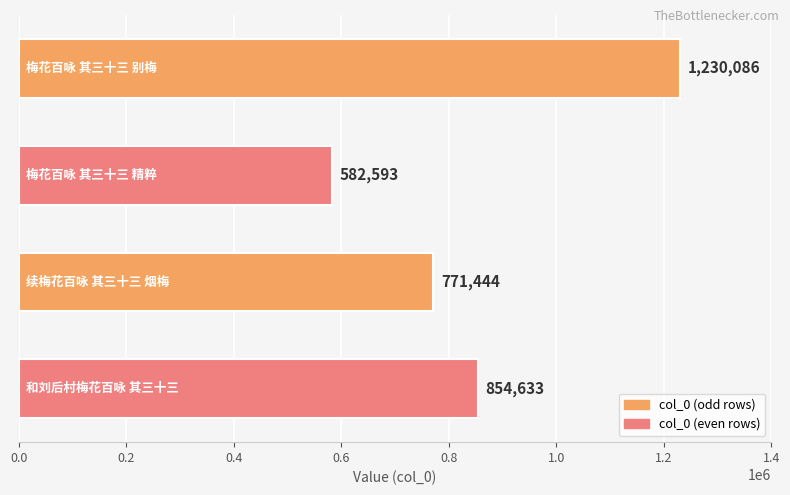

What is the value of the 2nd bar from the top?

582593